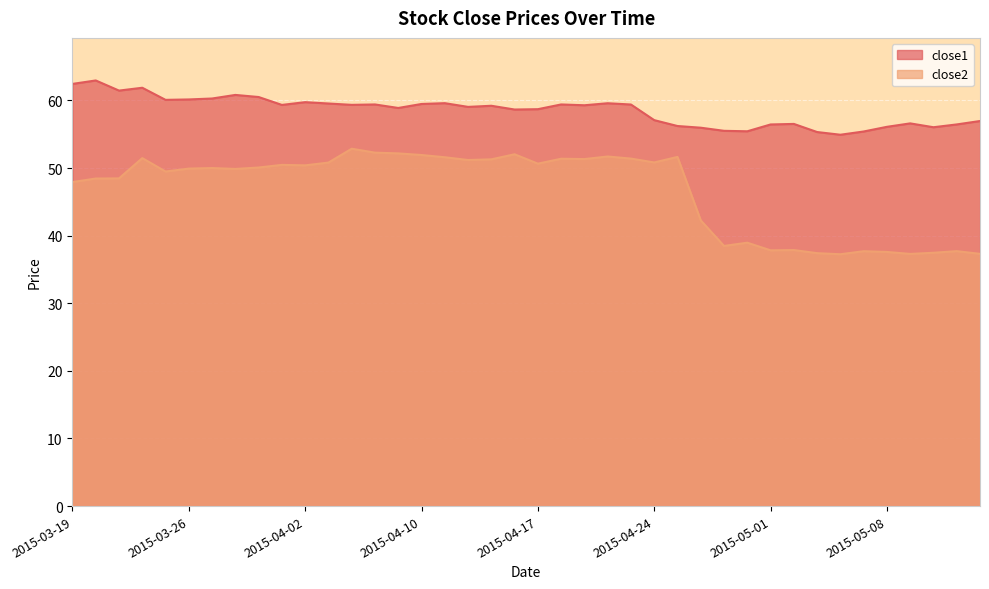

At how many categories does at least one series exceed 43?

40